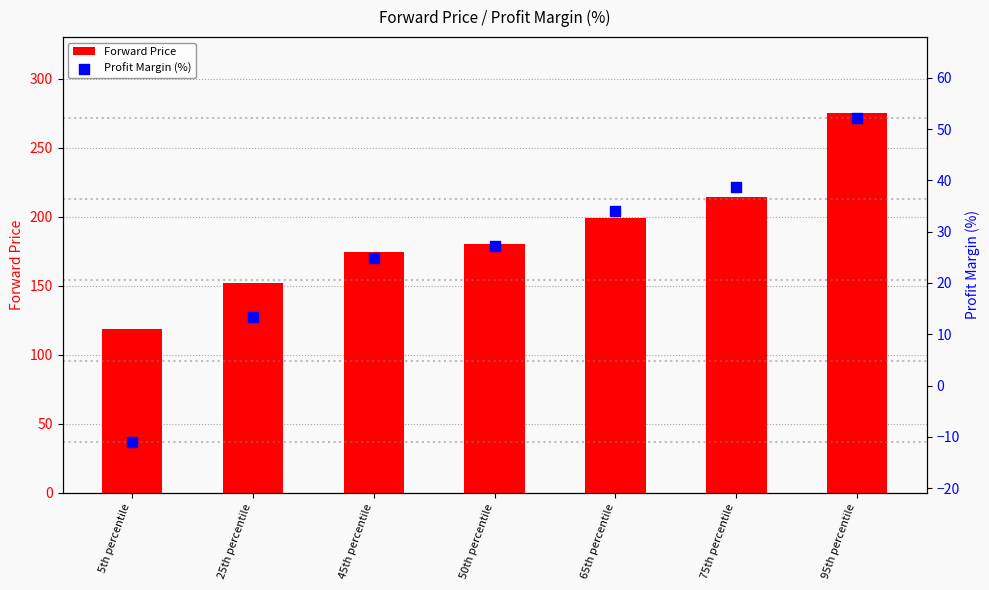

Is the value of Forward Price at 75th percentile greater than the value of Profit Margin (%) at 95th percentile?

Yes